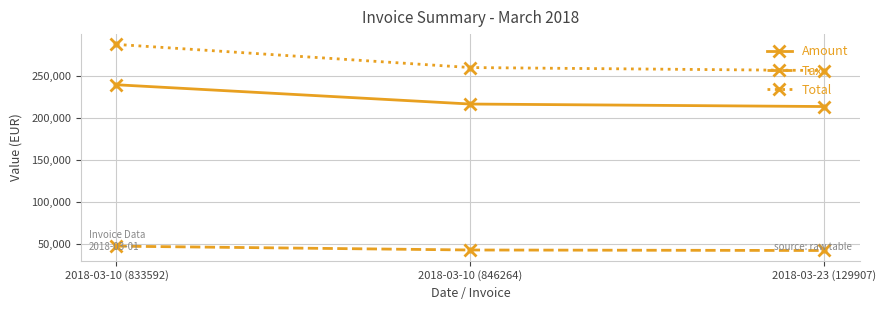

Is the value of Amount at 2018-03-10 (833592) greater than the value of Tax at 2018-03-10 (846264)?

Yes